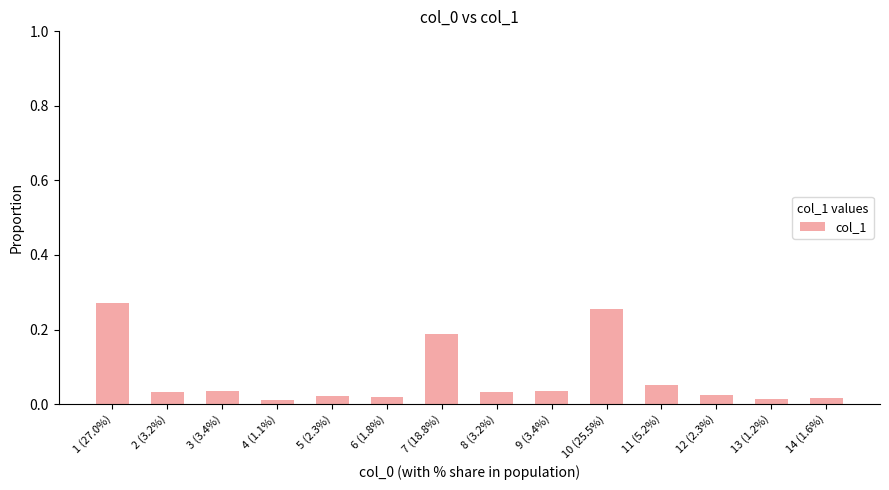

What is the label of the 7th bar from the left?

7 (18.8%)